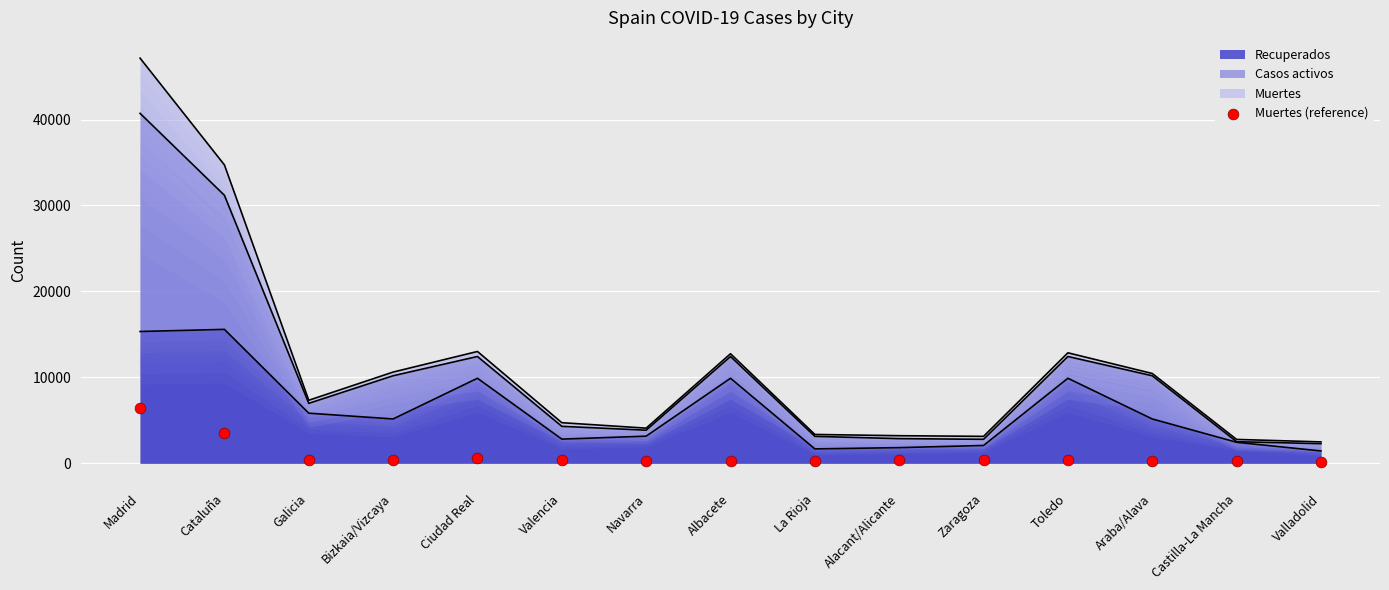

What is the change in value from Madrid to Galicia?

-6063